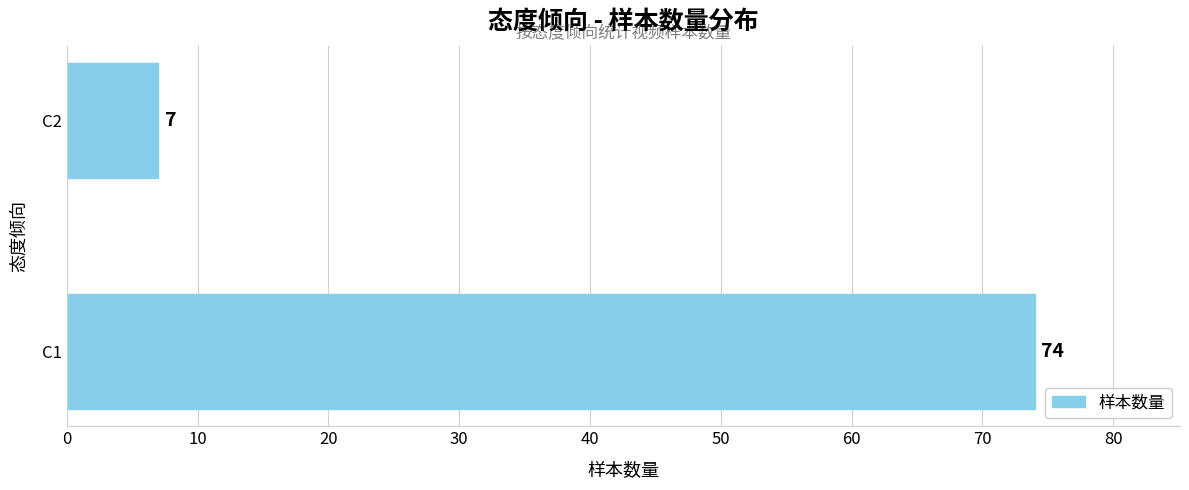

The chart shows a value of 74 at C1. True or false?

True